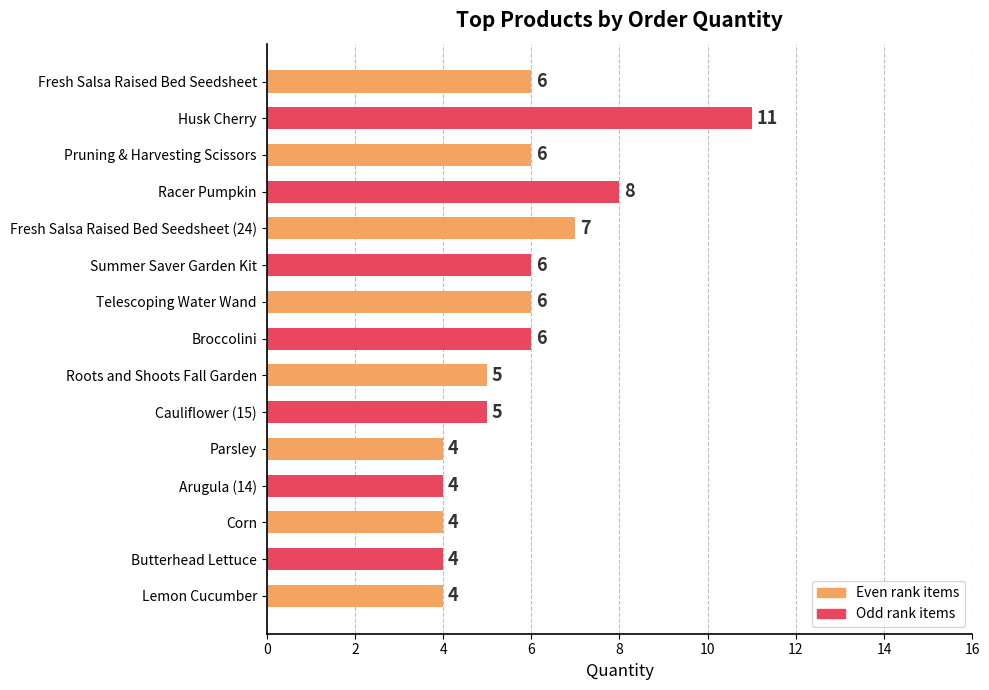

At which label is the value closest to 7?

Fresh Salsa Raised Bed Seedsheet (24)